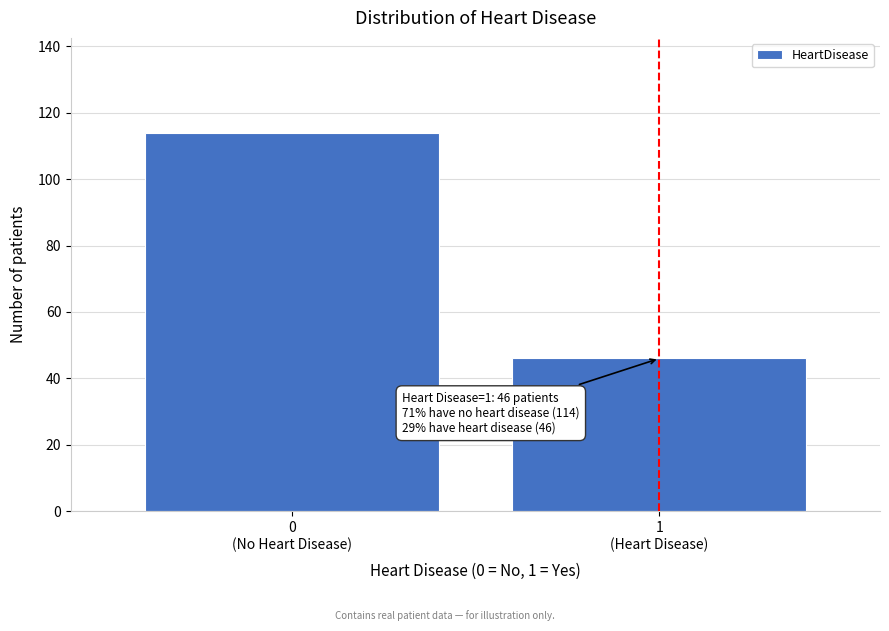

Reading right to left, transcribe all the data shown in this chart.

46	114